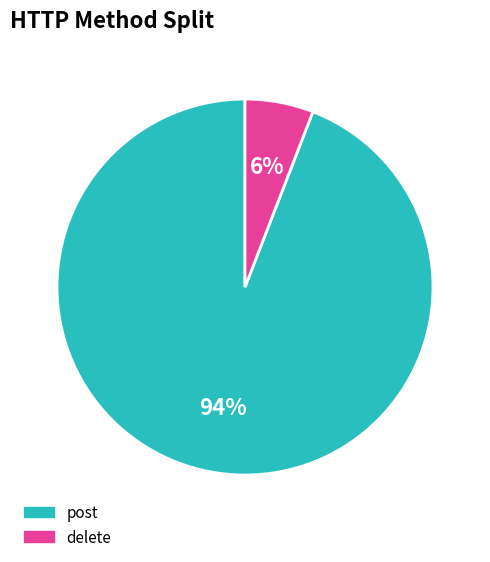

To the nearest percent, what is the combined percentage of delete and post?

100%